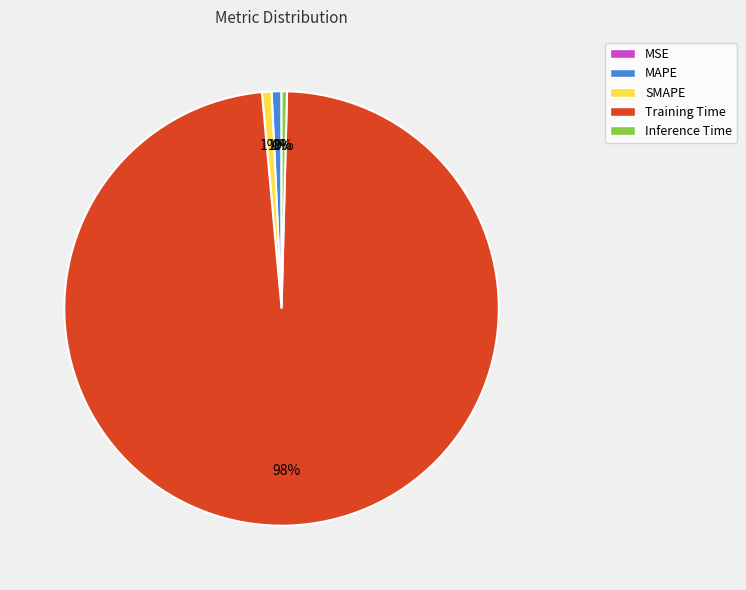

Between MAPE and Training Time, which is larger?

Training Time